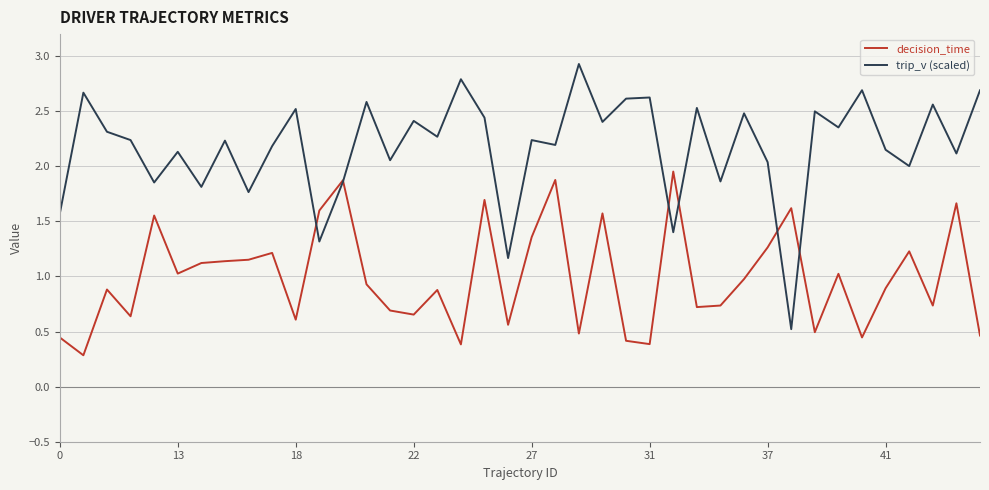

Rank the series by their average value, from highest to lowest.

trip_v (scaled), decision_time